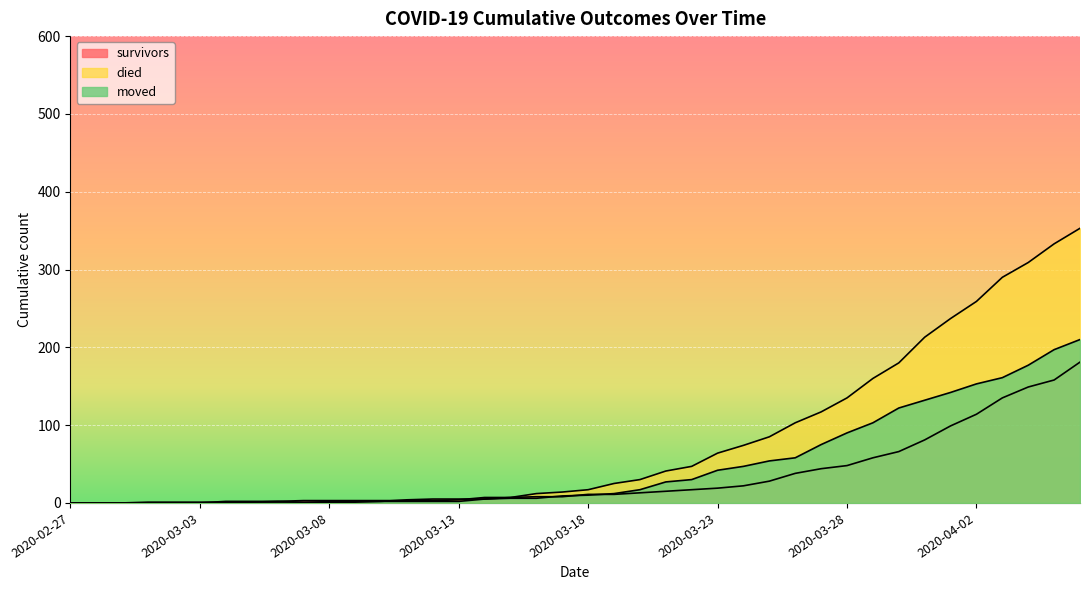

List the series in order of their peak value, highest first.

died, moved, survivors